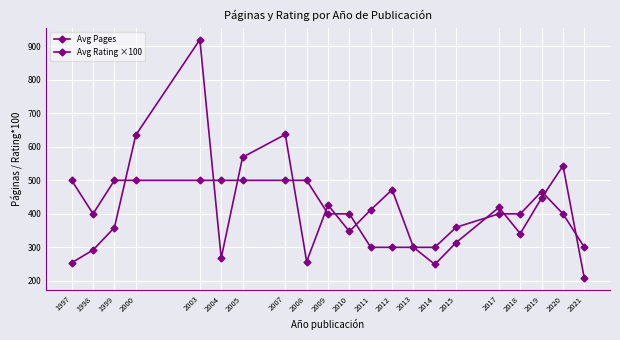

The value of Avg Rating ×100 at 2019 is 209.7. True or false?

False